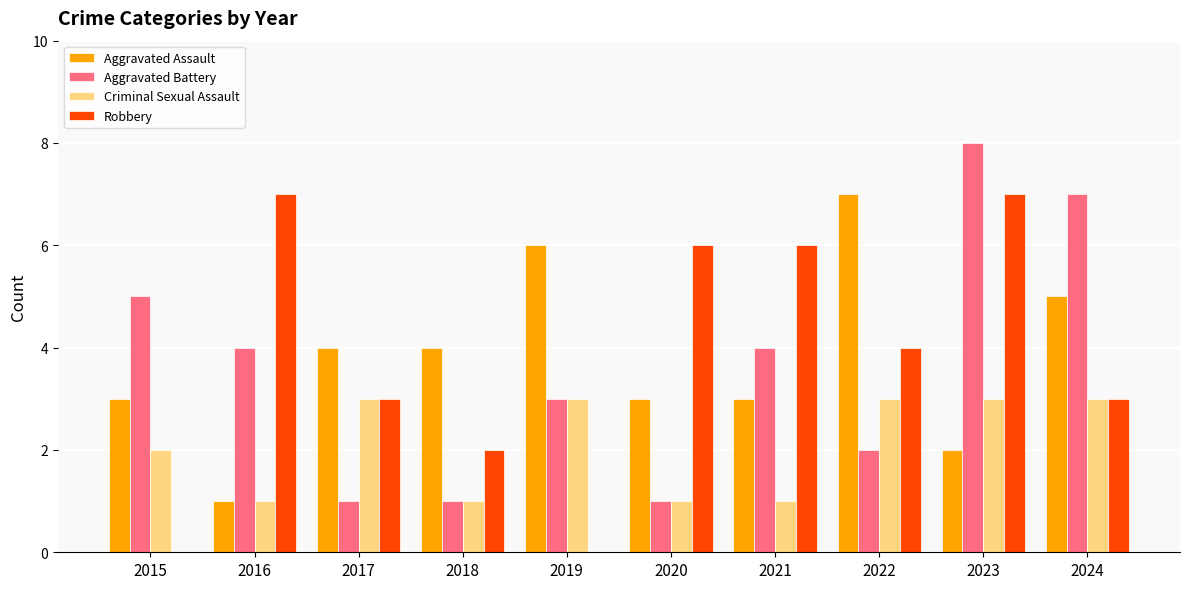

Does the chart contain stacked bars?

No